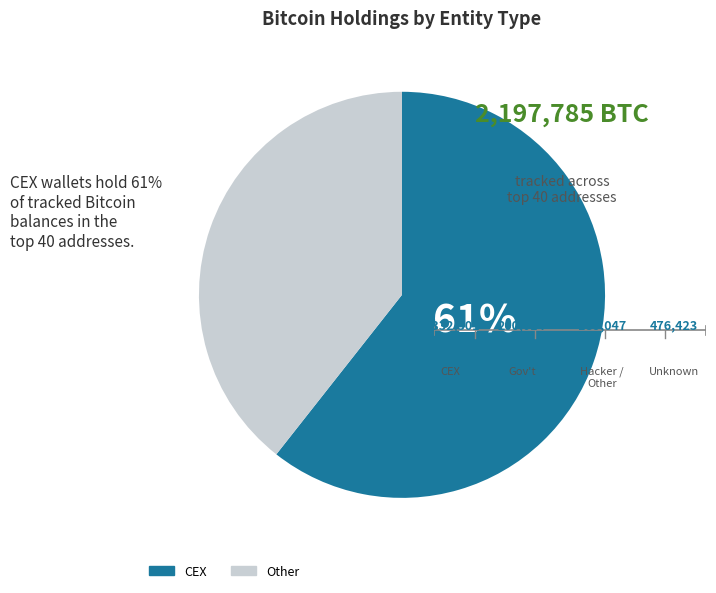

Which slice is the smallest?

Other